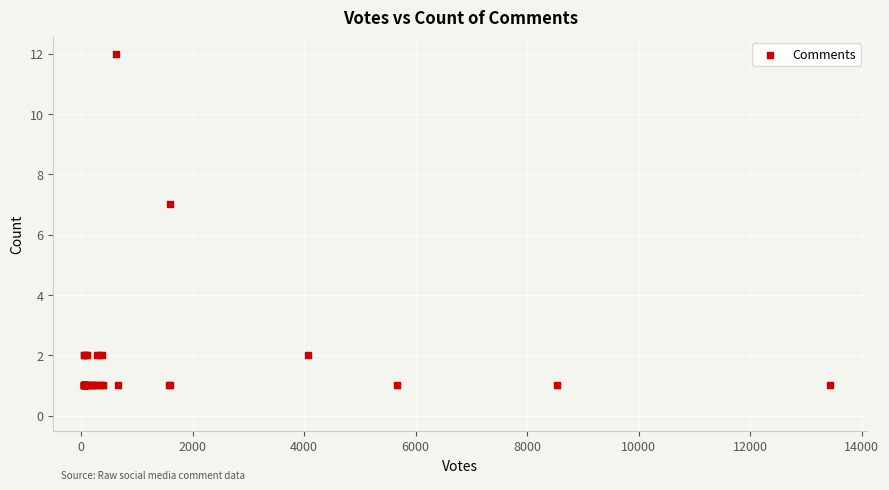

What Y value in the scatter plot is closest to 6?

7